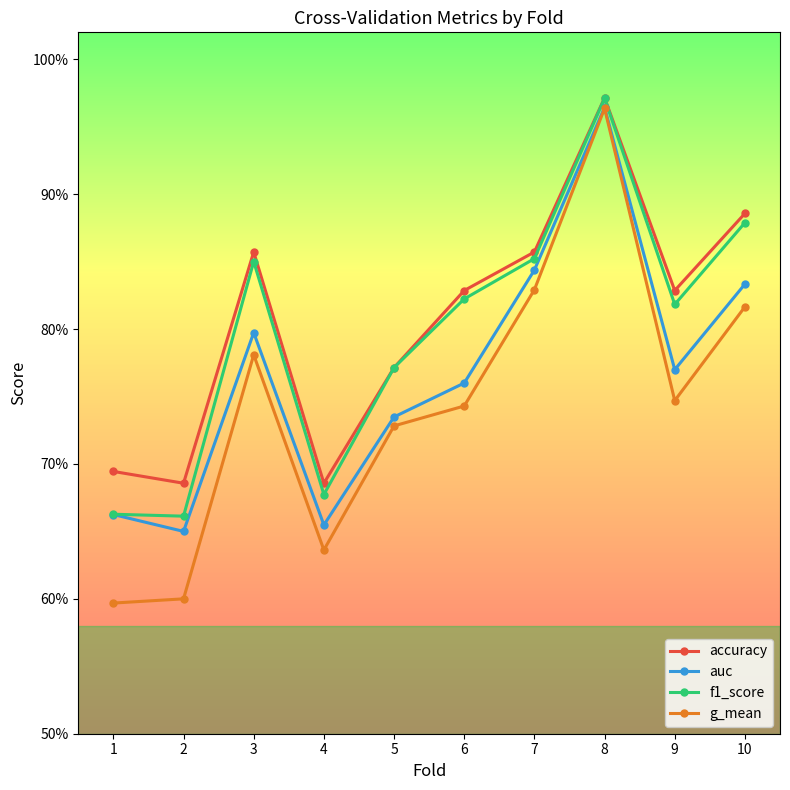

Is the value of g_mean at 4 greater than the value of auc at 7?

No